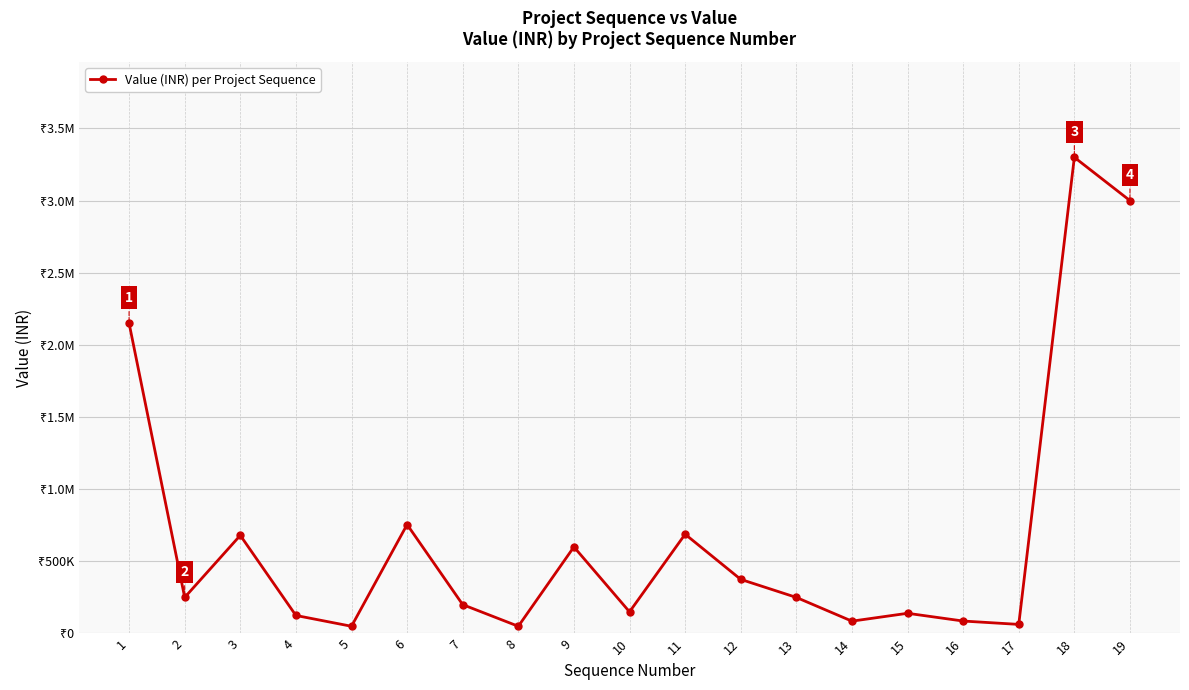

What is the ratio of the value at 19 to the value at 10?

20.0